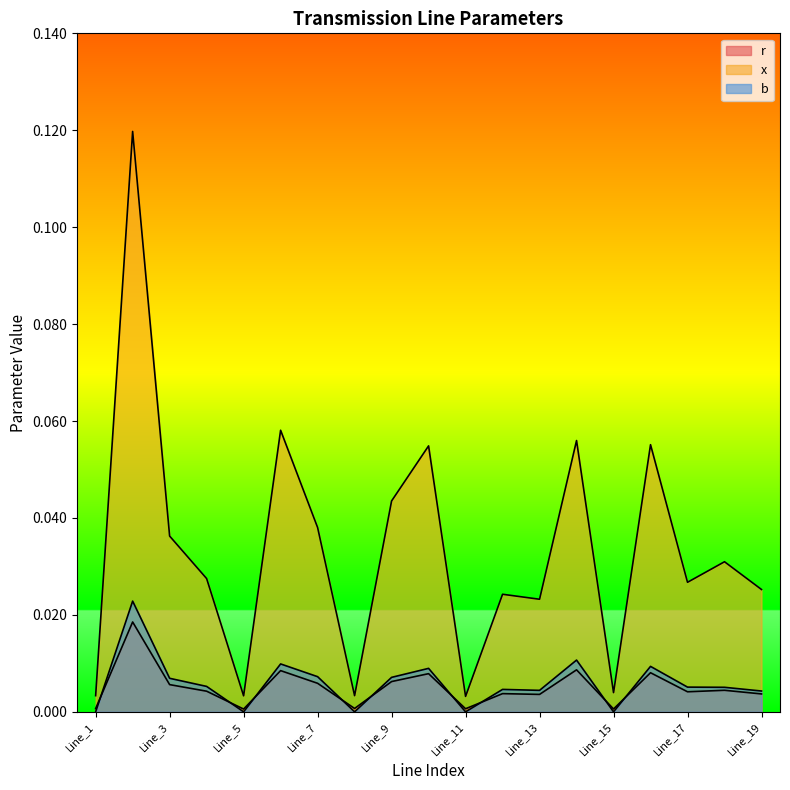

Rank the series by their maximum value, from highest to lowest.

x, b, r